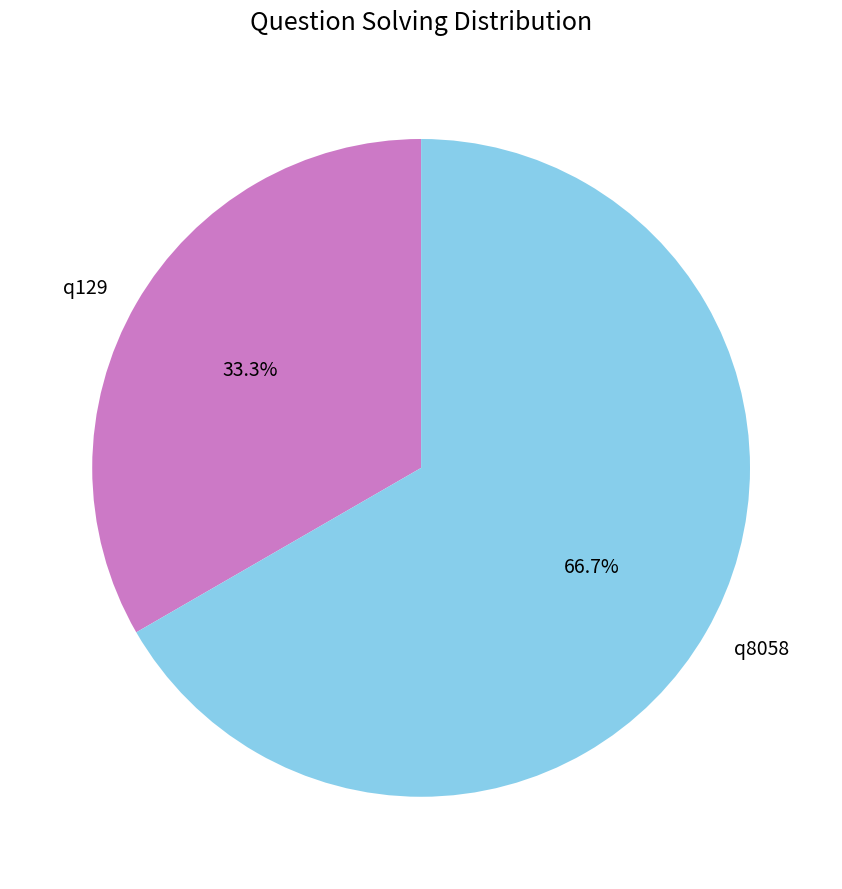

To the nearest percent, what portion does q8058 represent?

67%